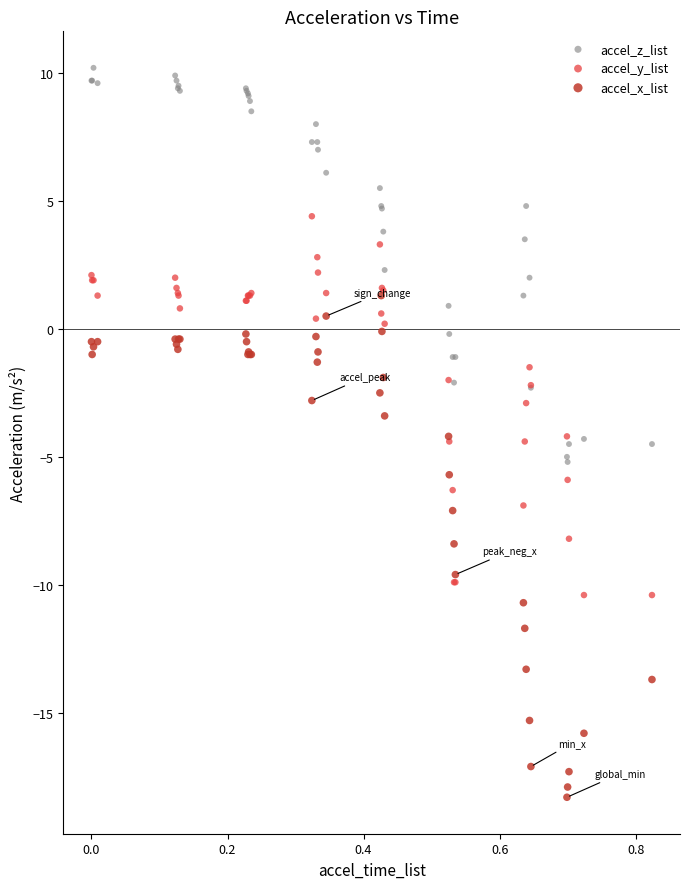

Which series contains the lowest Y value?

accel_x_list